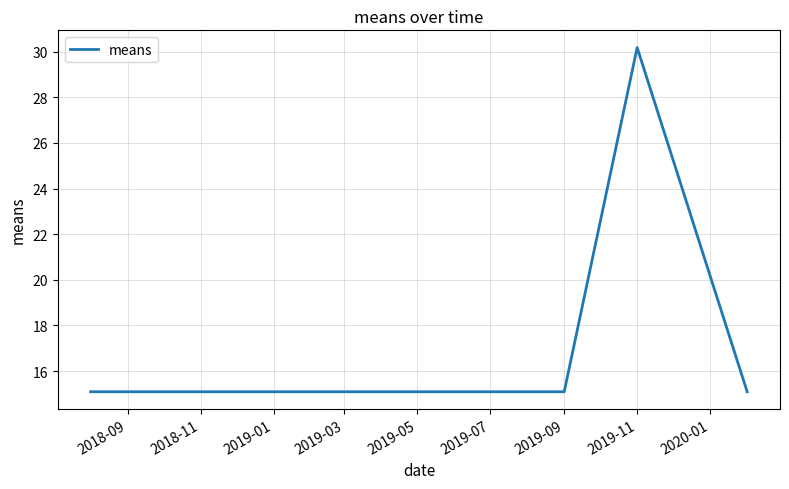

What is the greatest value displayed?

30.2